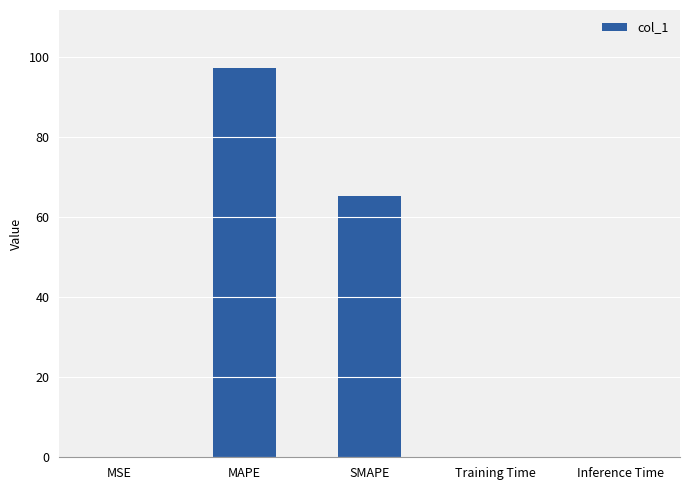

How many categories are shown in the chart?

5